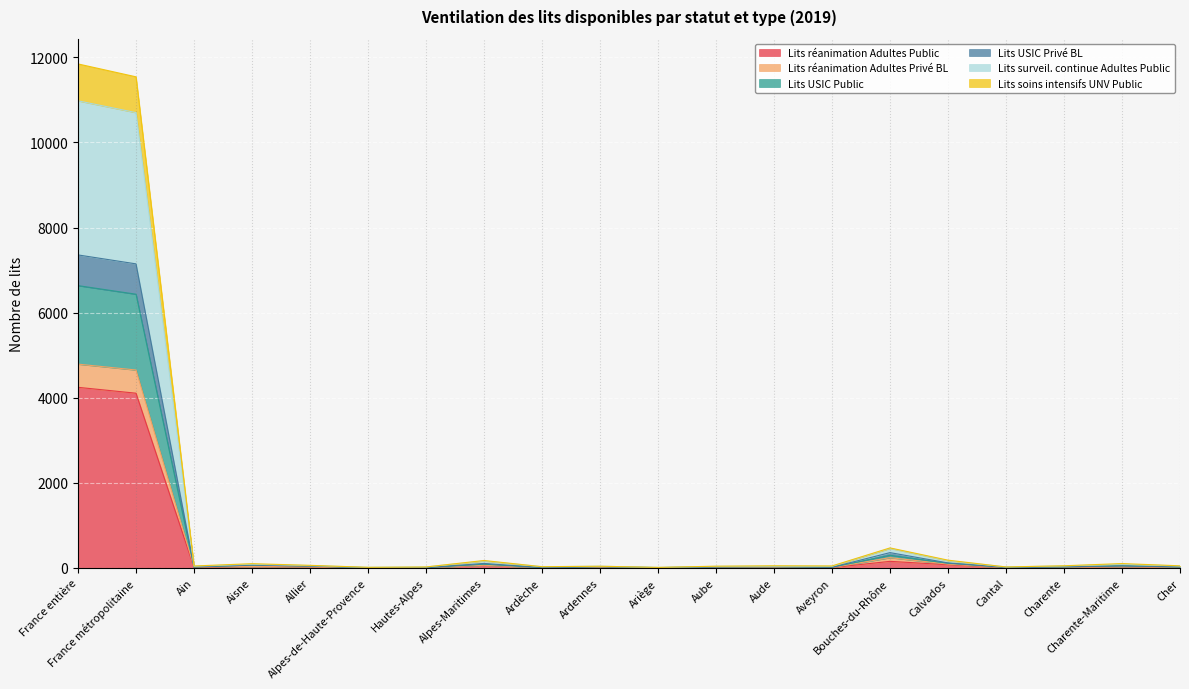

True or false: Lits surveil. continue Adultes Public has more than 0 interior local peaks.

True